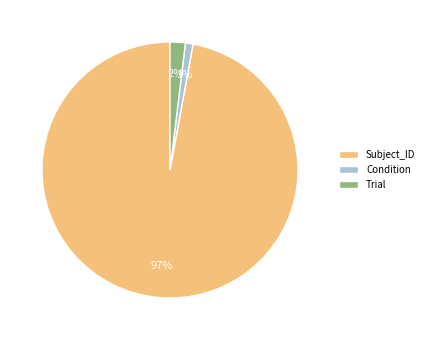

Is there any slice that represents more than half of the pie?

Yes